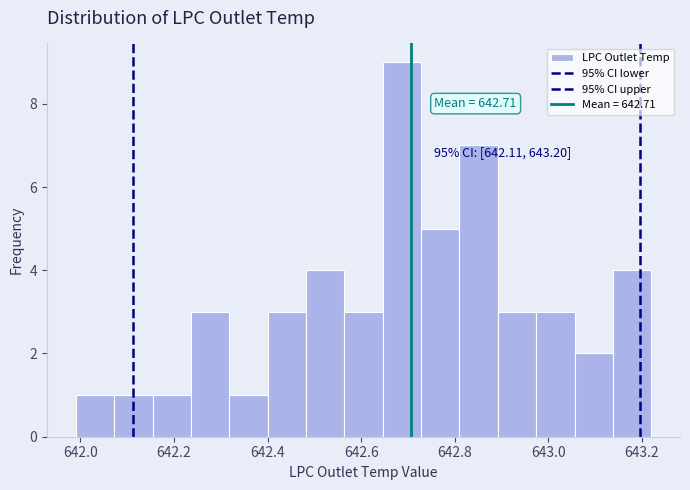

Over which range of the x-axis is the bar tallest?

642.646 to 642.728